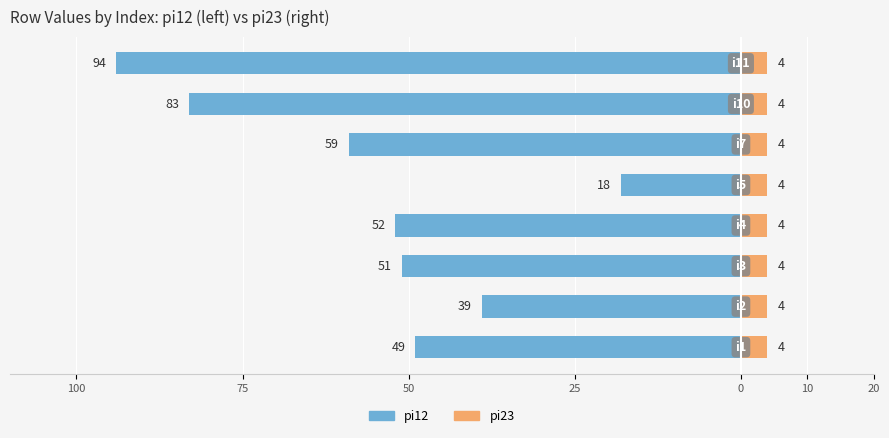

Which series changed the most between 25 and 0?

pi12